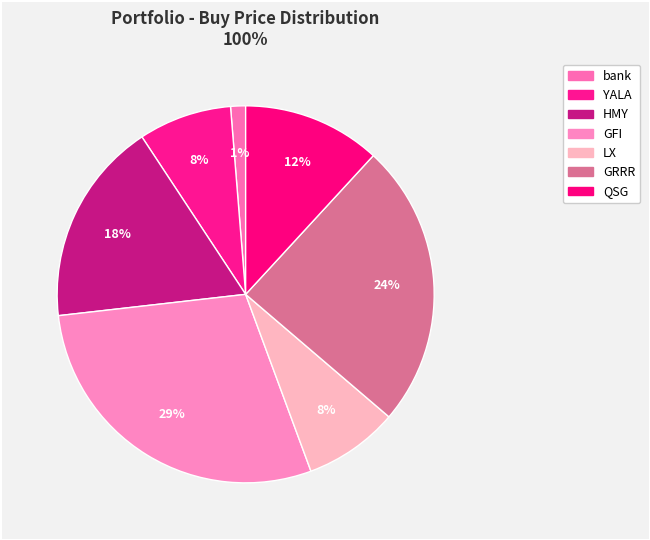

What is the largest slice in the pie chart?

GFI